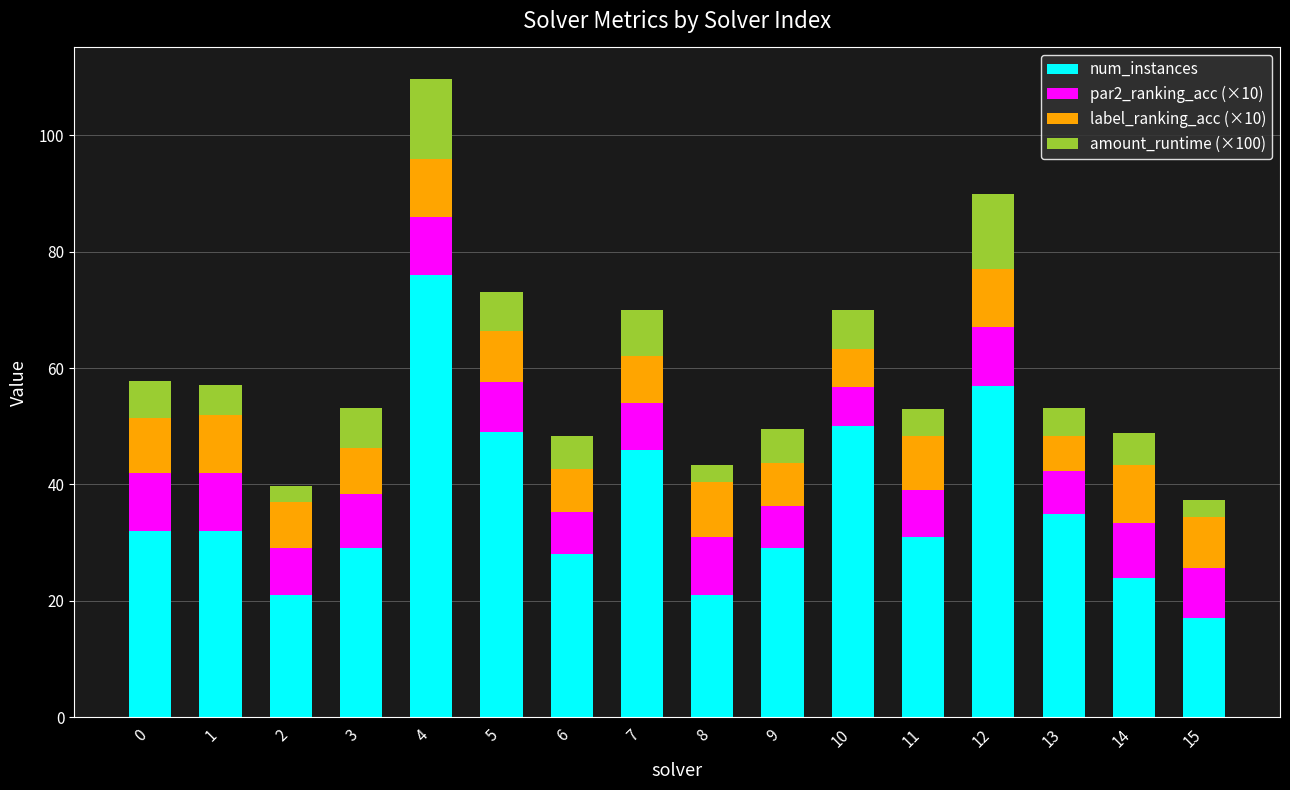

True or false: num_instances has a value of 29.3 at 12.

False